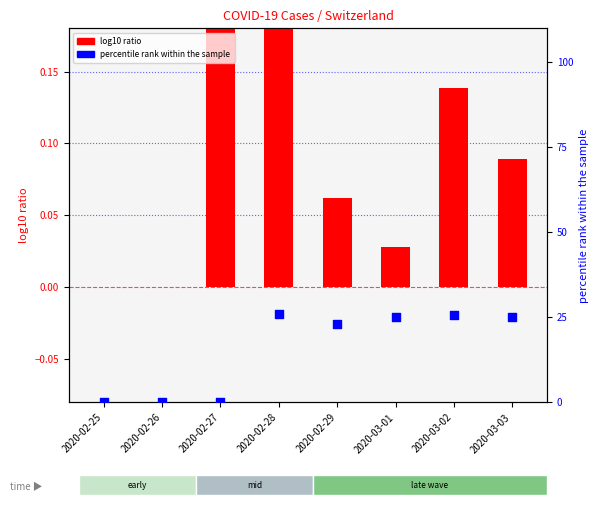

Is the value of percentile rank within the sample at 2020-02-25 greater than the value of log10 ratio at 2020-03-02?

No